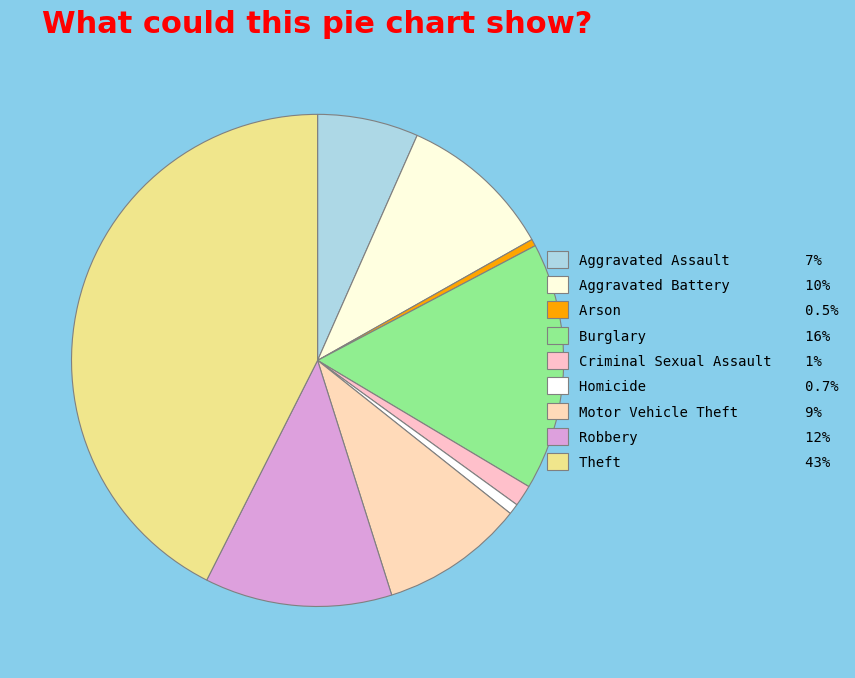

How many slices are in this pie chart?

9